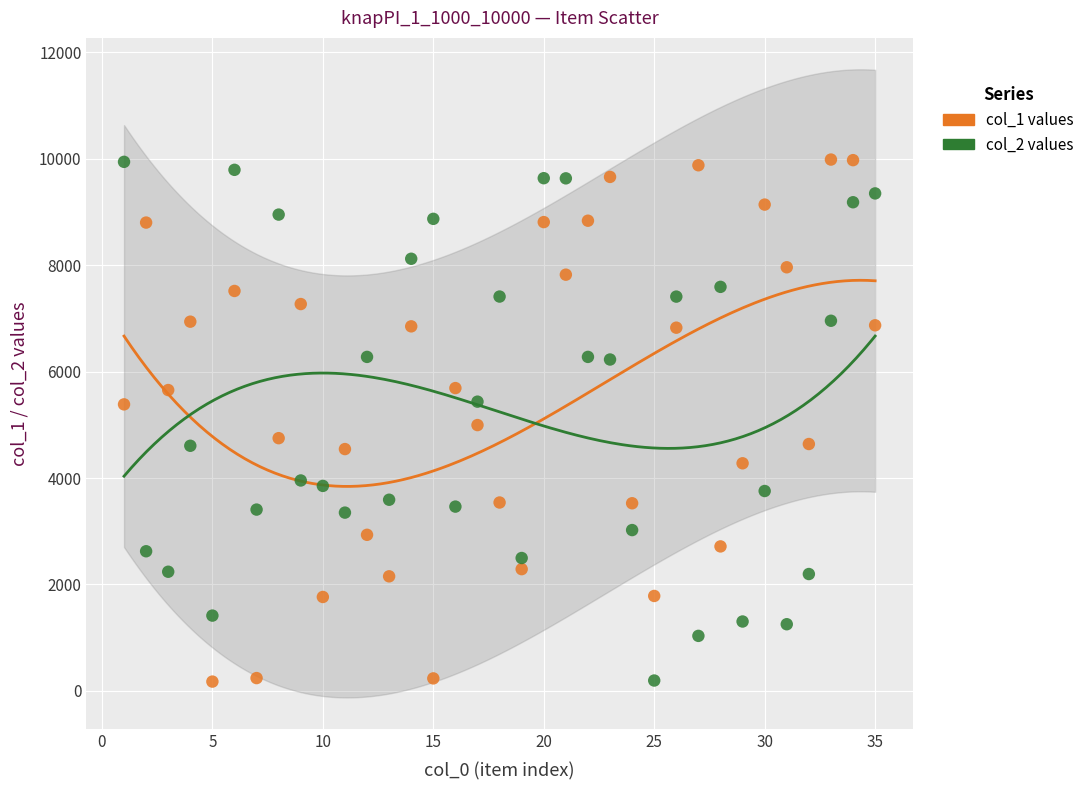

What is the X range (max minus min) for the scatter plot?

34